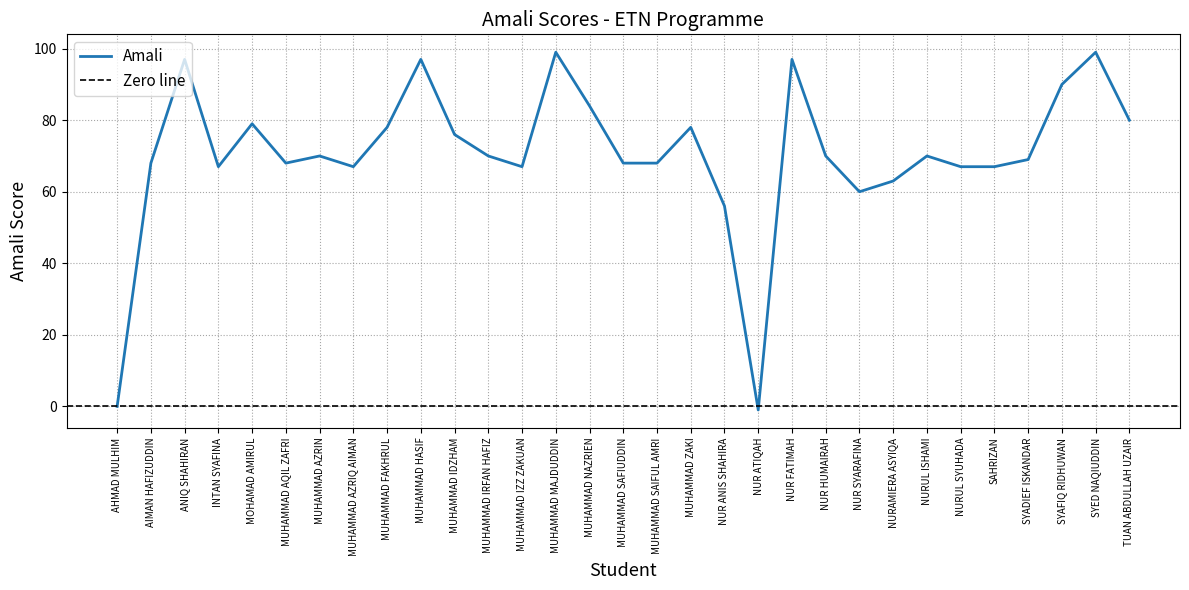

Between MUHAMMAD IZZ ZAKUAN and NURUL ISHAMI, which is larger?

NURUL ISHAMI